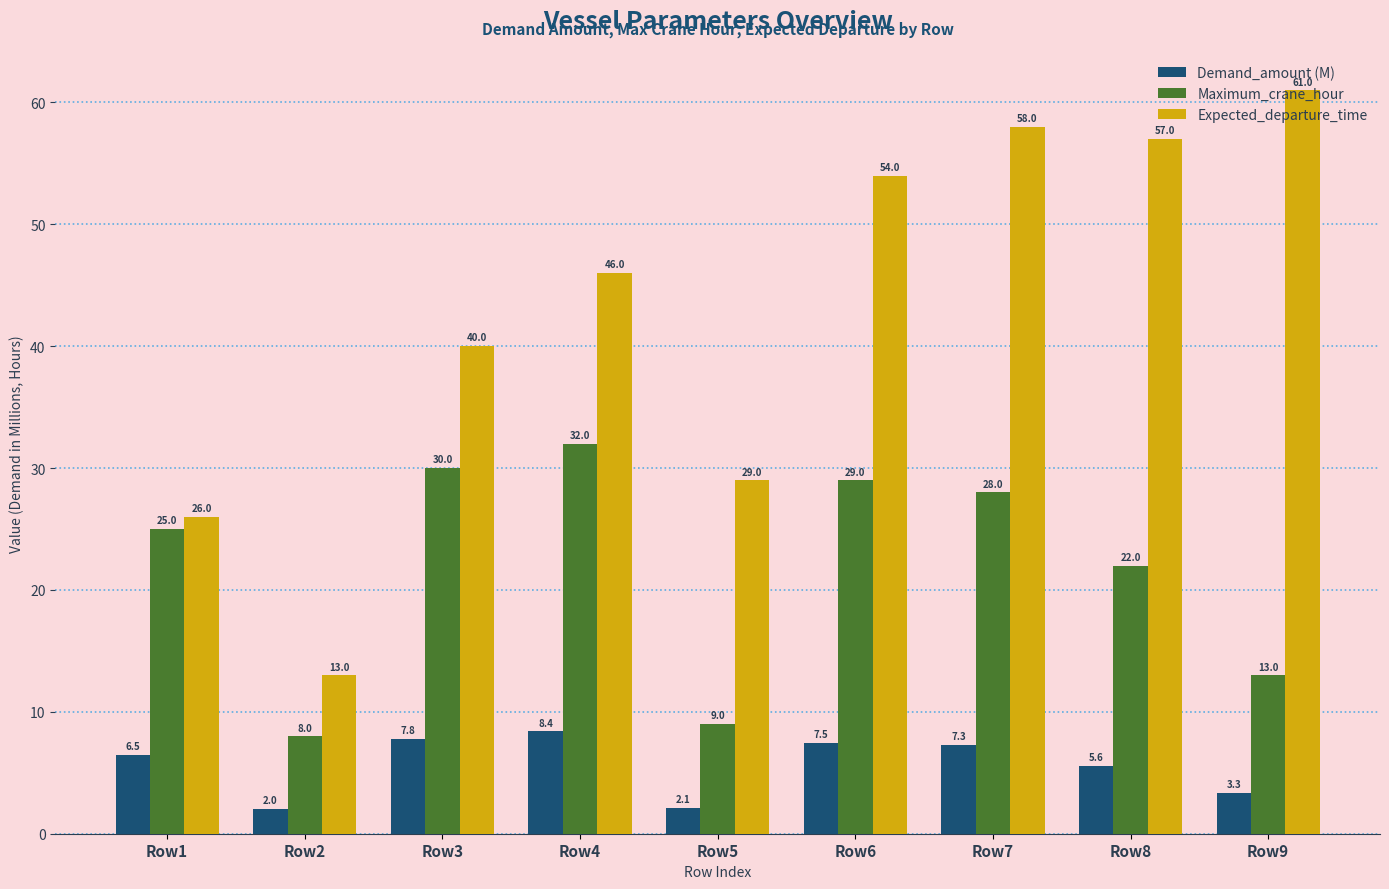

At how many categories does at least one series exceed 42?

5